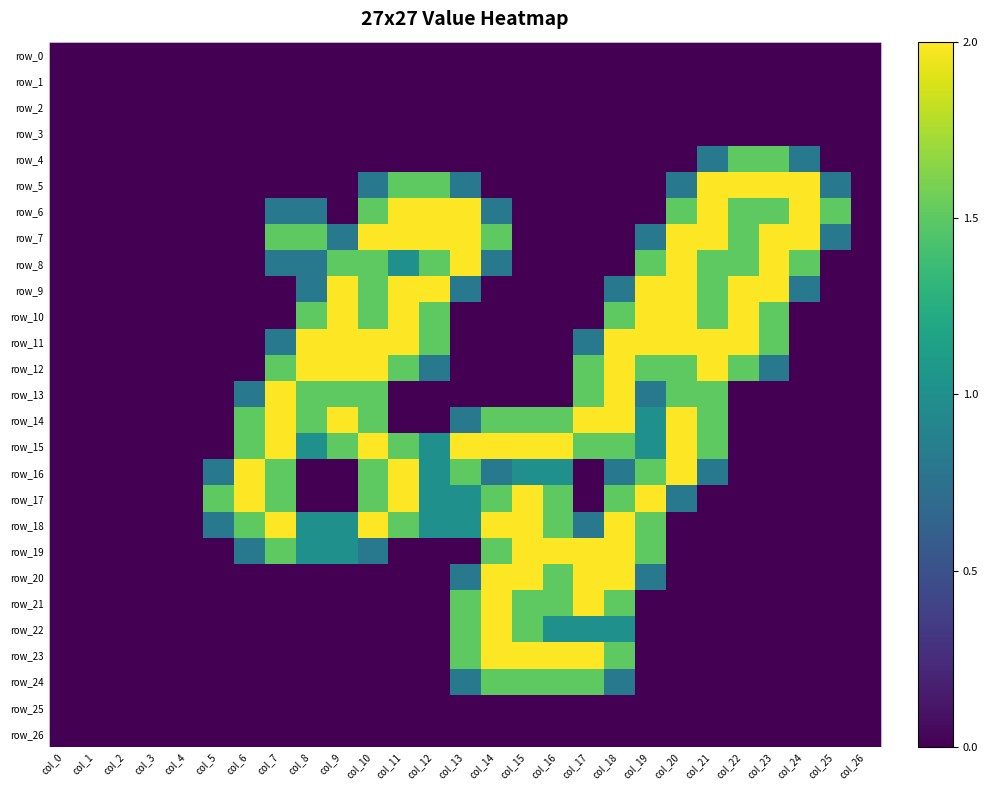

True or false: row_10 has a value of -1.4 at col_13.

False